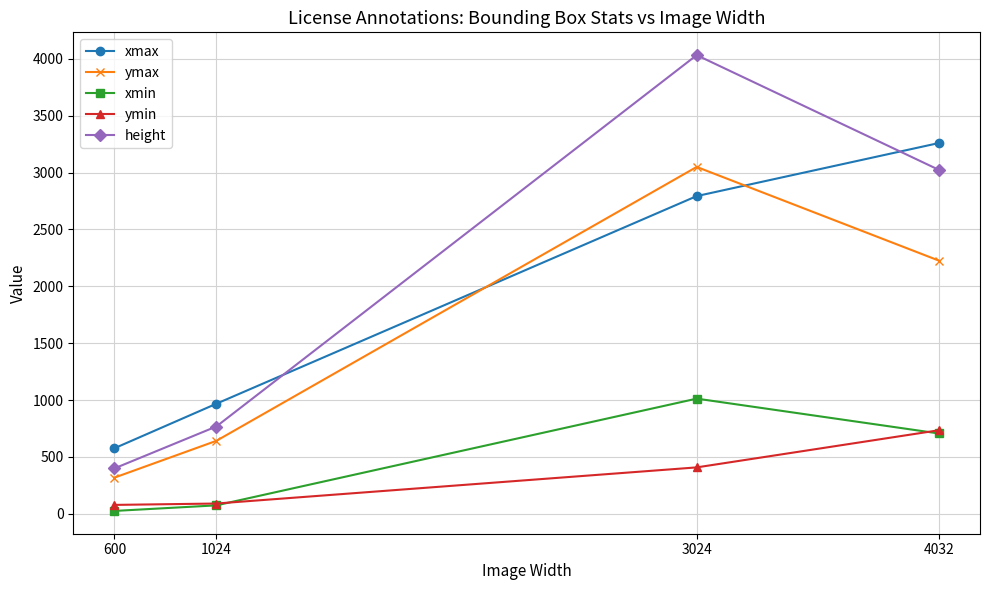

The xmin series shows 386.3 at 3024. True or false?

False